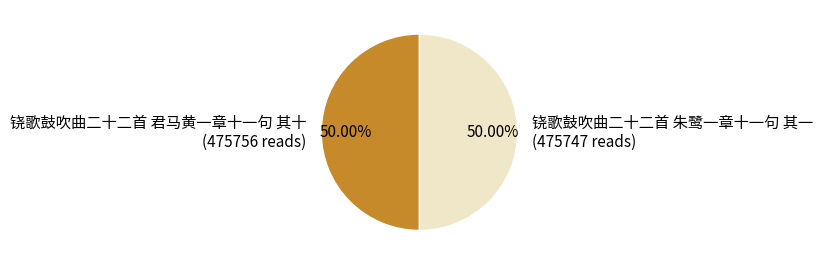

What percentage is the 铙歌鼓吹曲二十二首 君马黄一章十一句 其十 slice, to the nearest percent?

50%